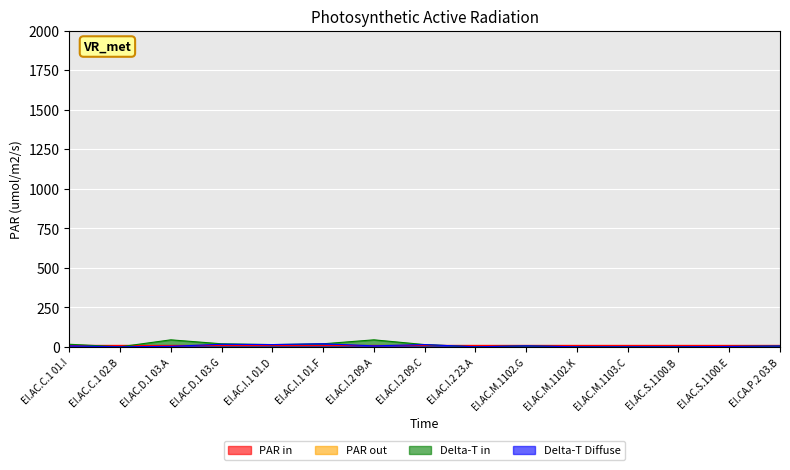

True or false: Delta-T Diffuse and Delta-T in intersect in this chart.

False